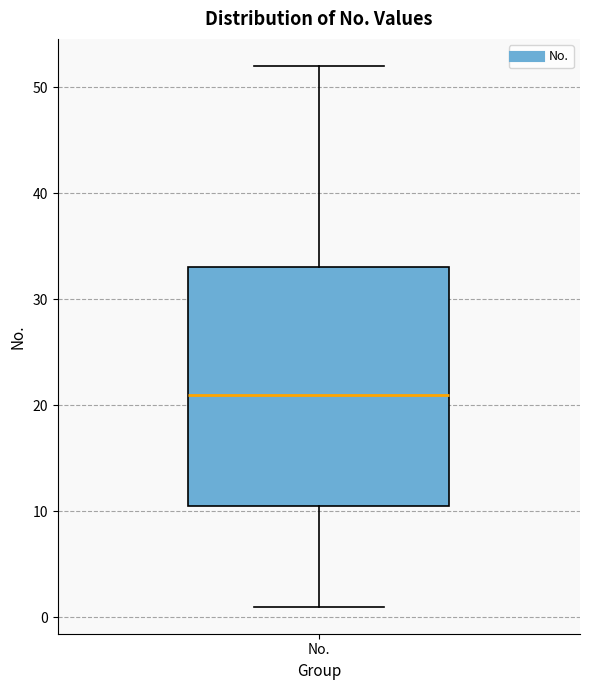

Where does the lower whisker of the box for No. end on the y-axis? The values are not printed on the chart, so give them approximately, as read against the axis.

1